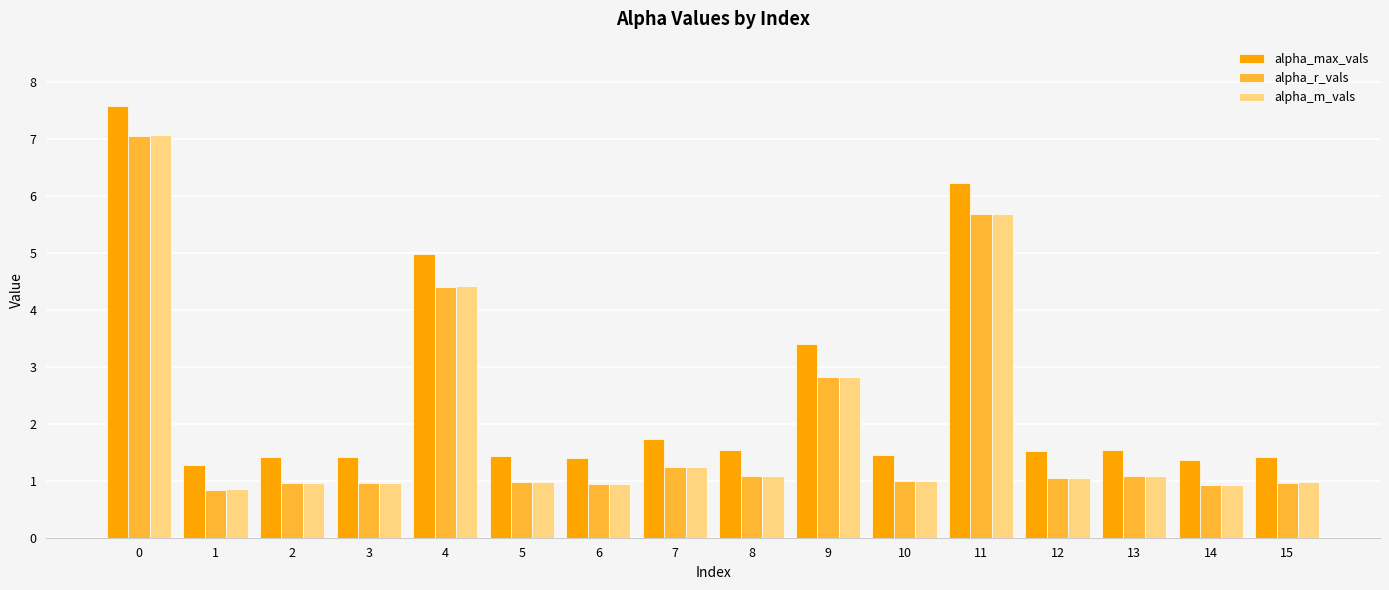

Which series changed the most between 2 and 8?

alpha_max_vals